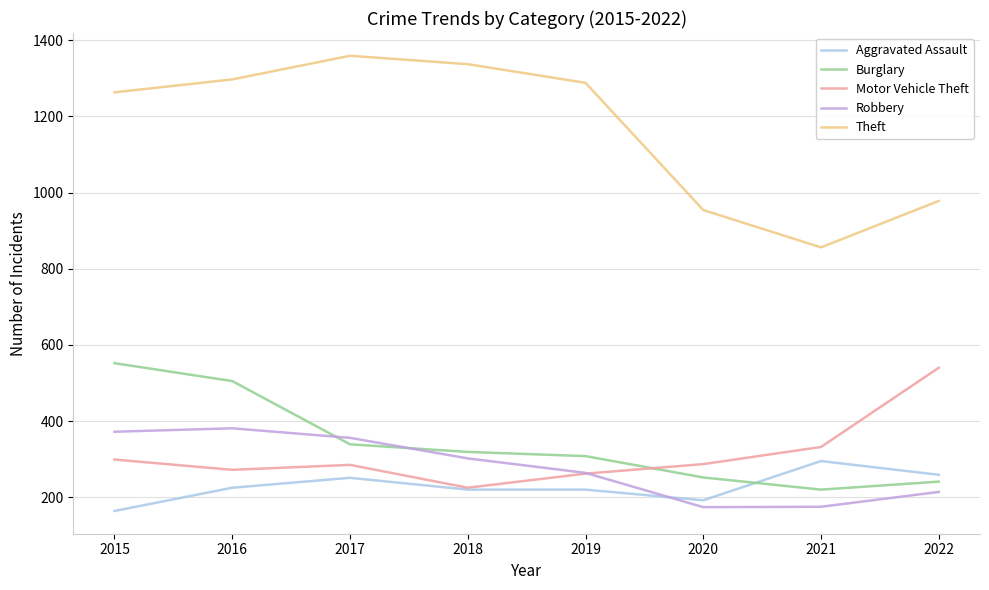

List the series in order of their peak value, lowest first.

Aggravated Assault, Robbery, Motor Vehicle Theft, Burglary, Theft